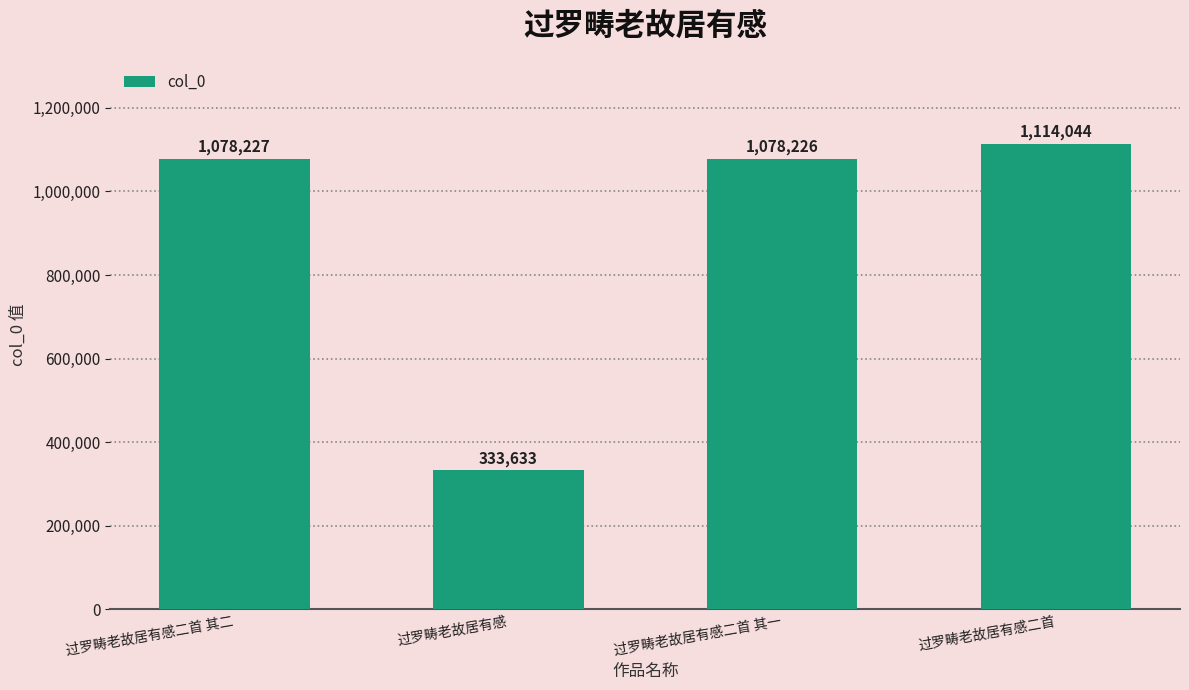

What position from the right is 过罗畴老故居有感二首?

1